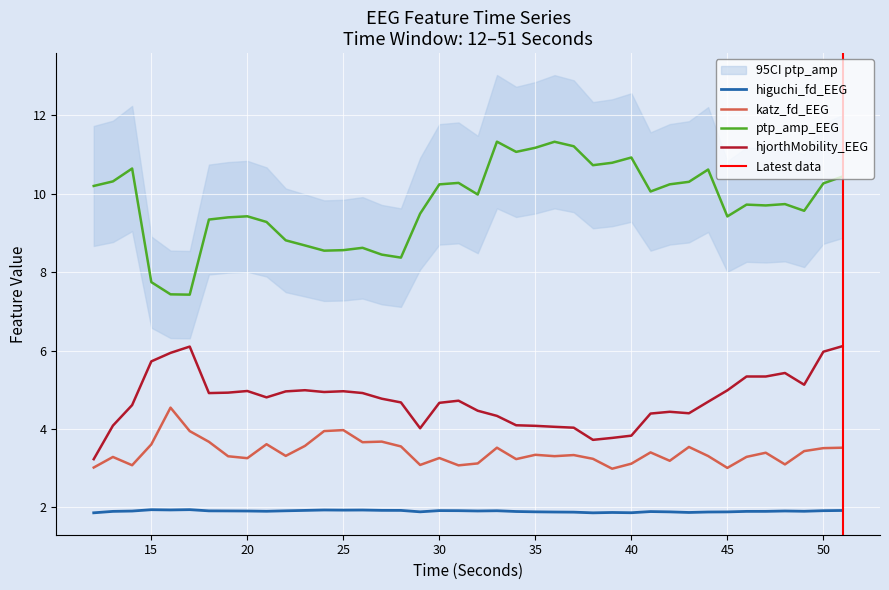

True or false: higuchi_fd_EEG and ptp_amp_EEG intersect in this chart.

False